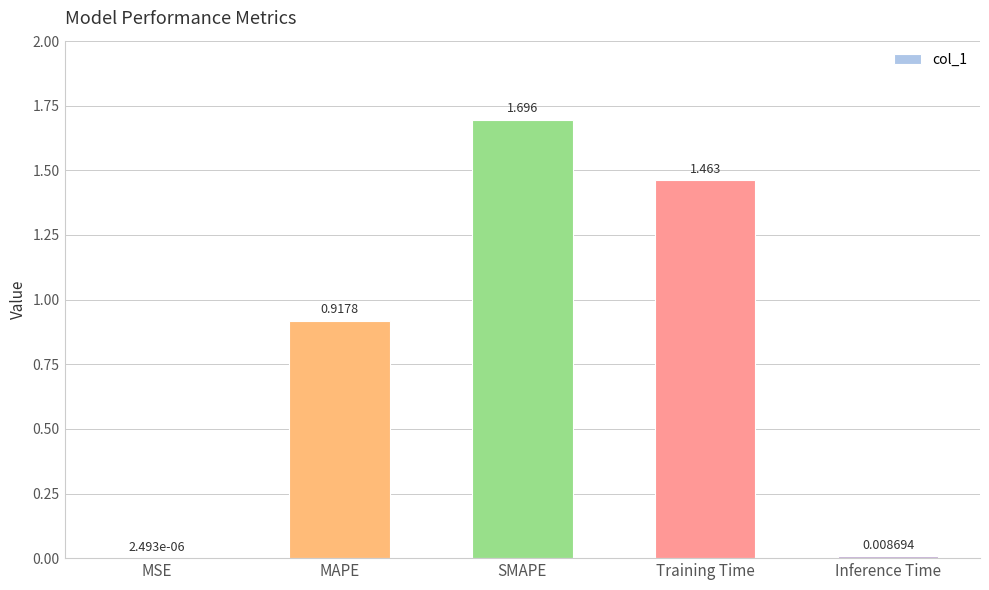

True or false: the data shows 0.8 at SMAPE.

False